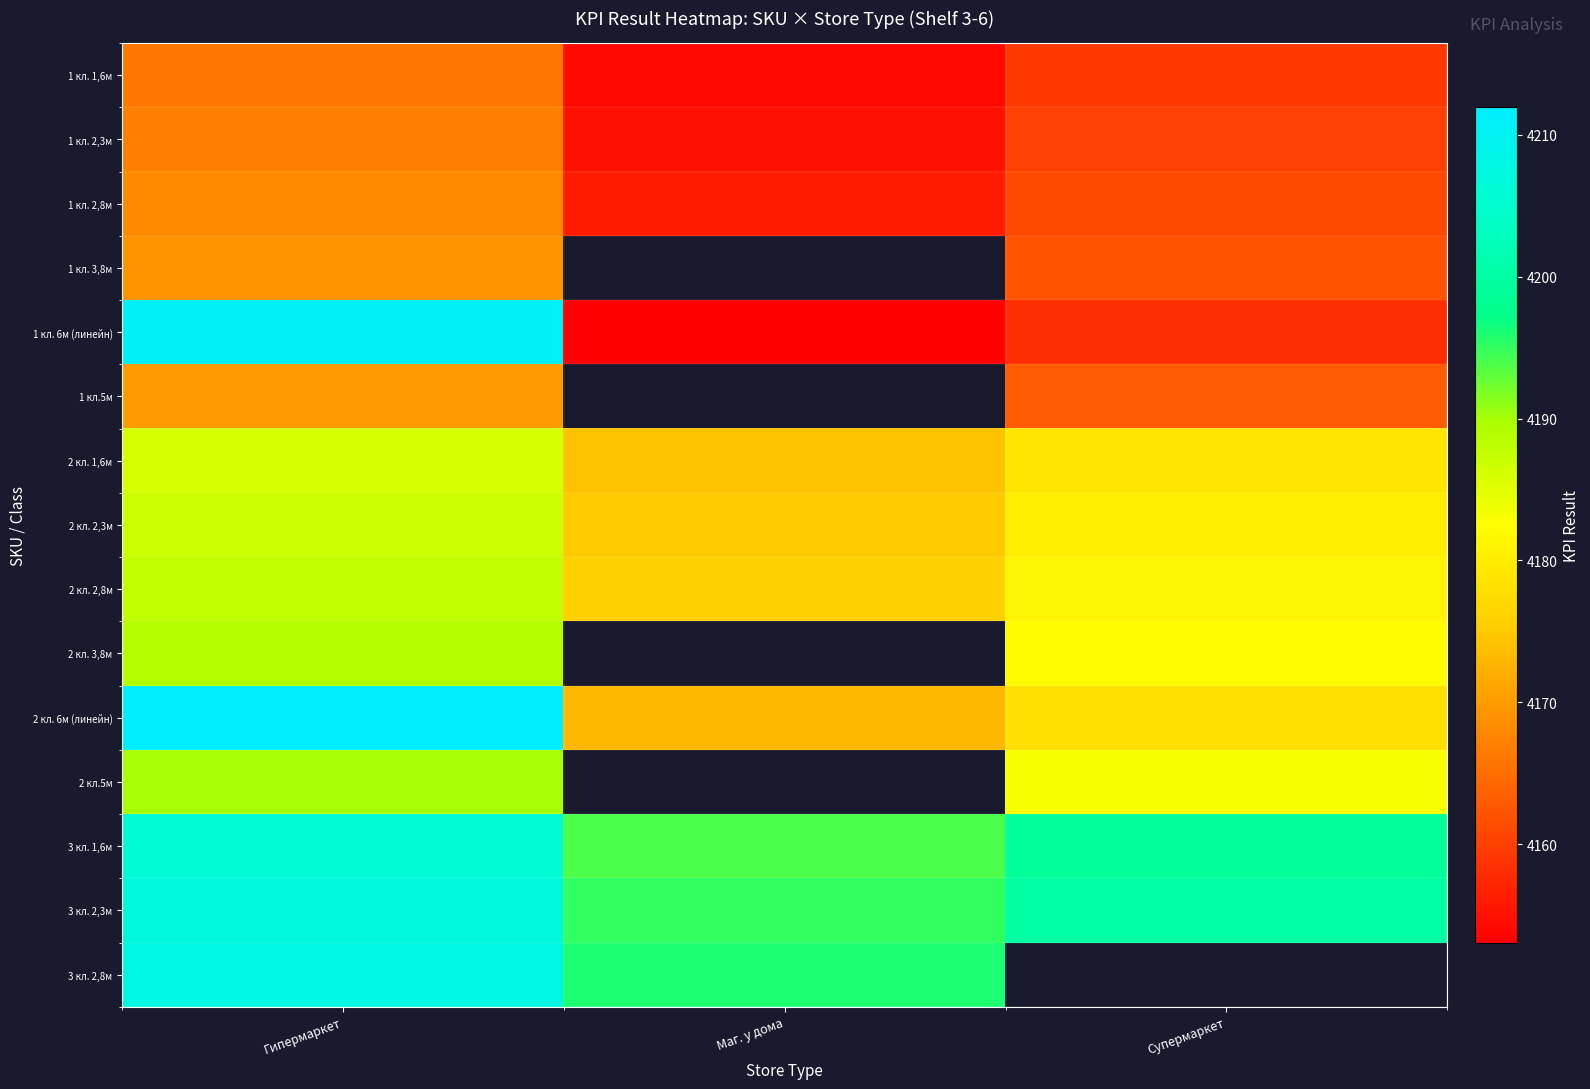

What is the difference between the 2 кл. 1,6м values at Маг. у дома and Гипермаркет?

12.0